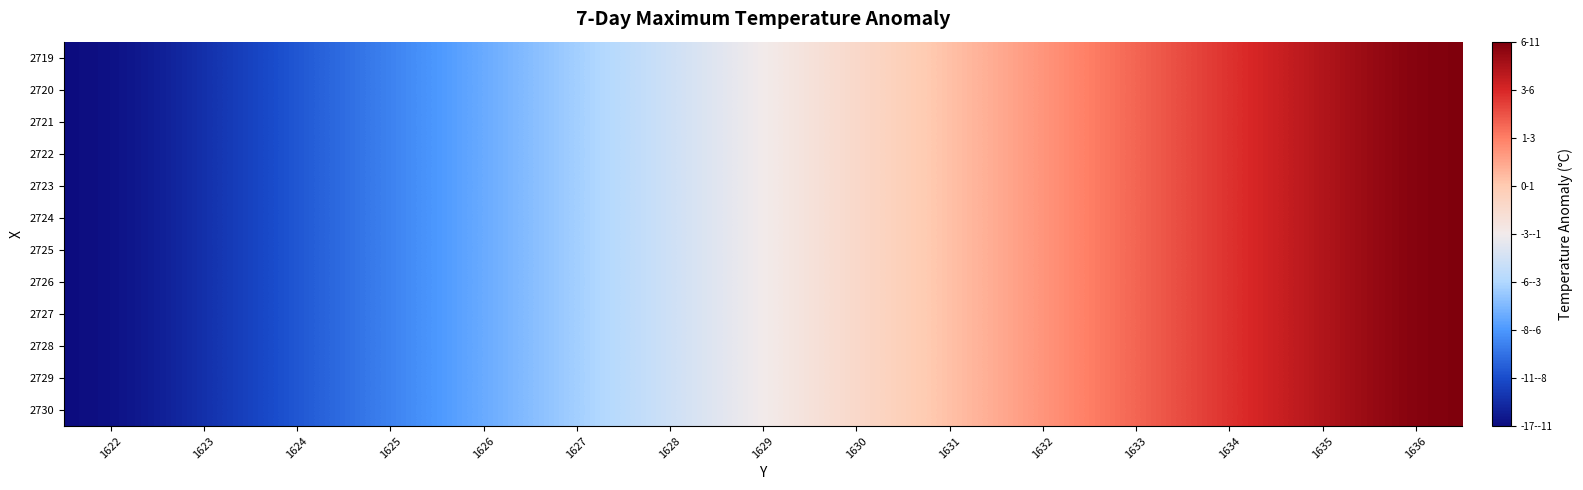

How many distinct data groups are displayed?

12